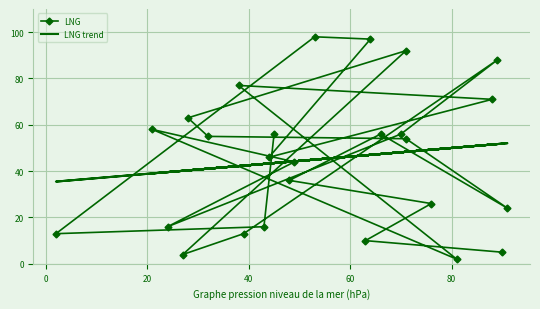

True or false: LNG trend and LNG cross at least once.

True